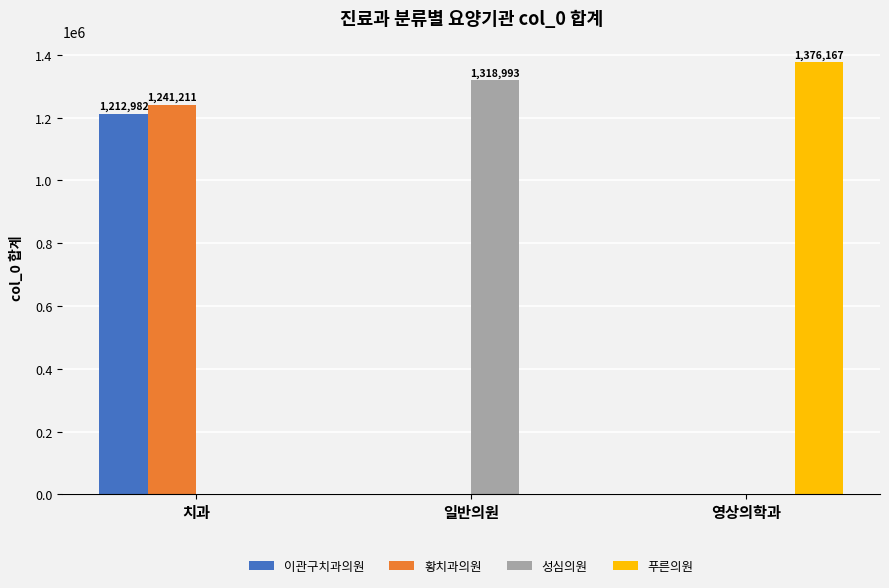

True or false: 푸른의원 has a value of -881943 at 일반의원.

False